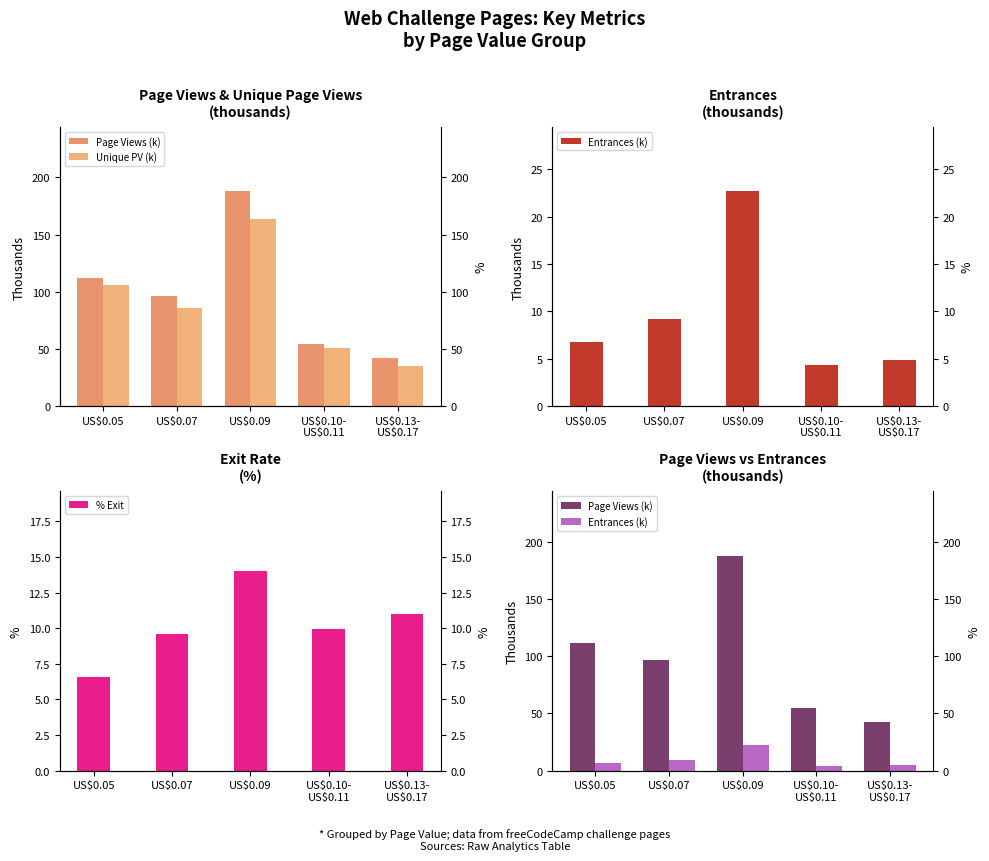

Read the Entrances (k) value at US$0.05.

6.8